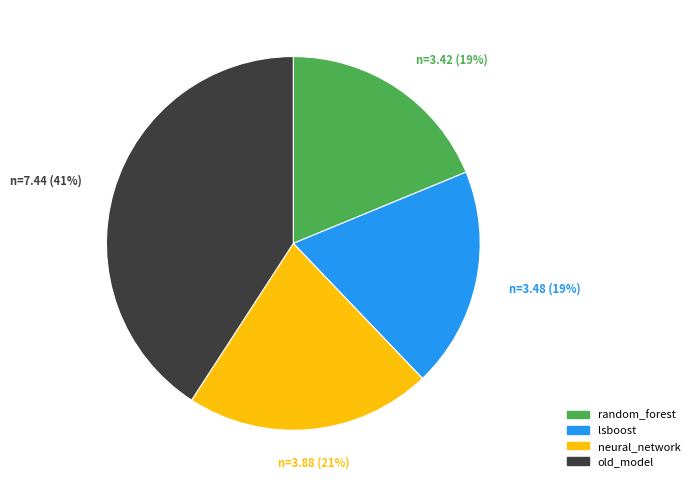

Which slice is the largest?

old_model